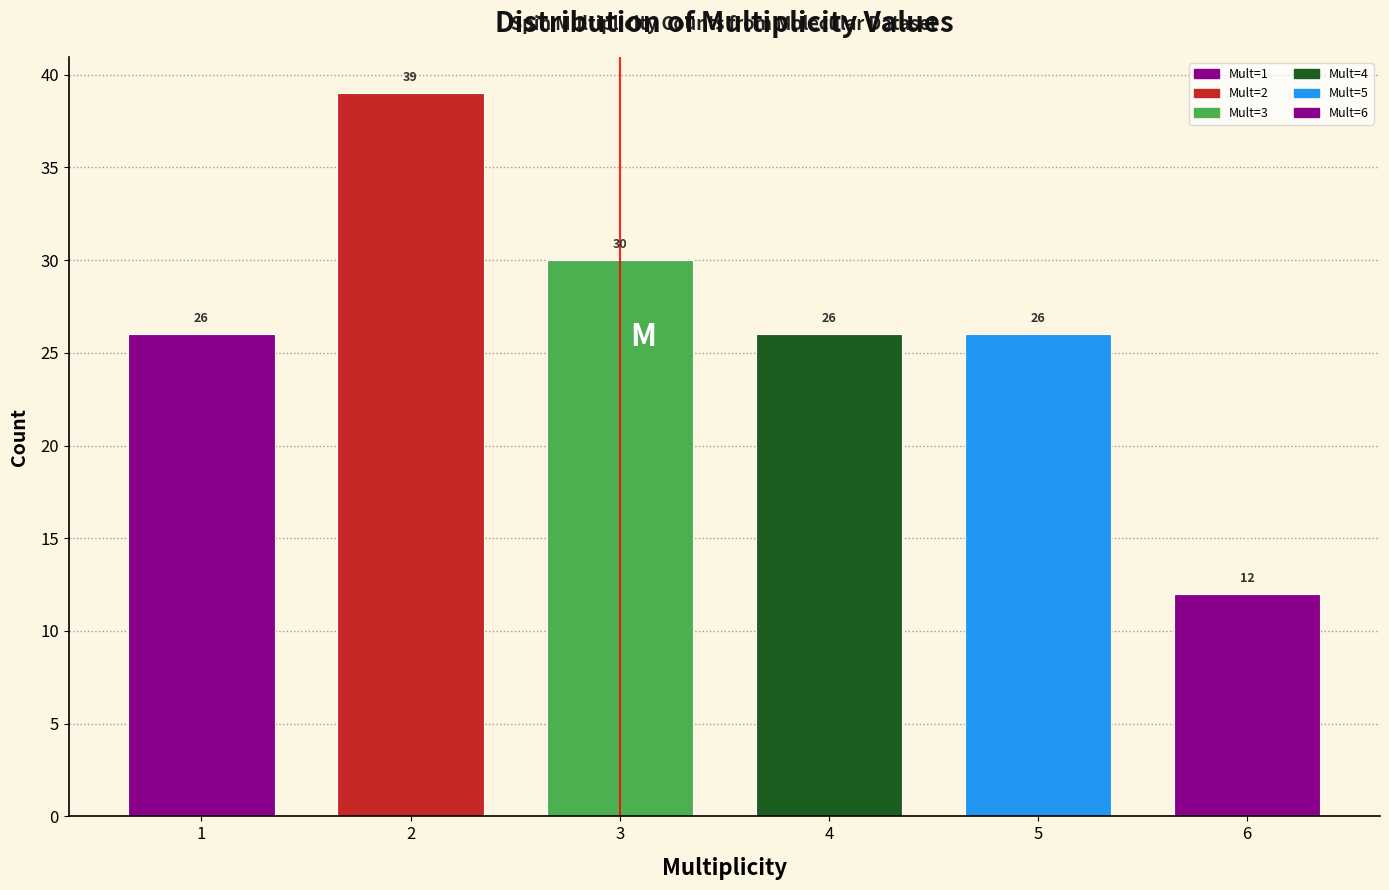

Reading left to right, extract all data points from this chart.

26	39	30	26	26	12